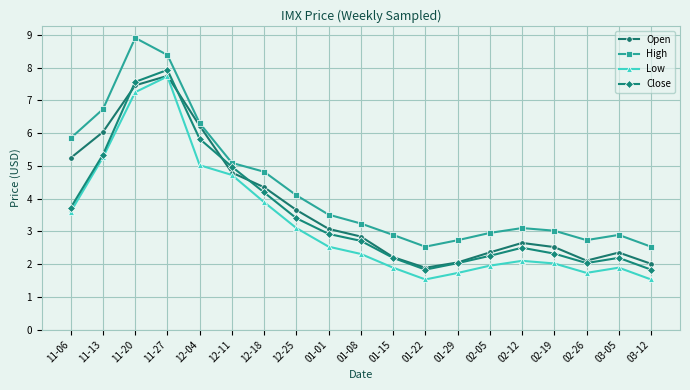

True or false: Low has a value of 7.2 at 11-20.

True